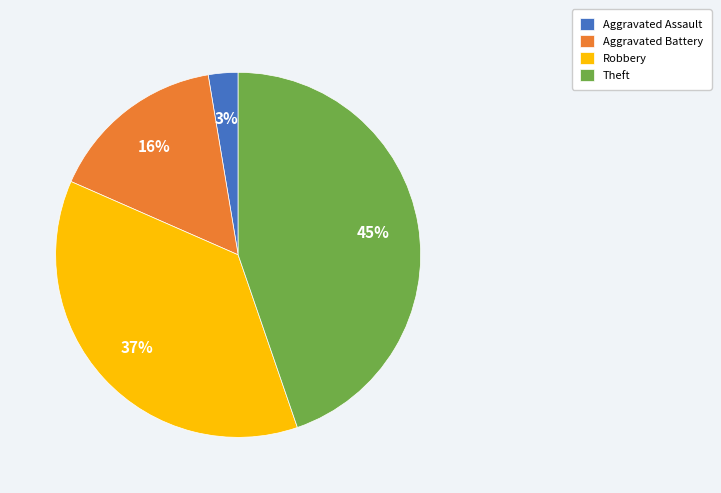

To the nearest percent, what is the average slice percentage?

25%